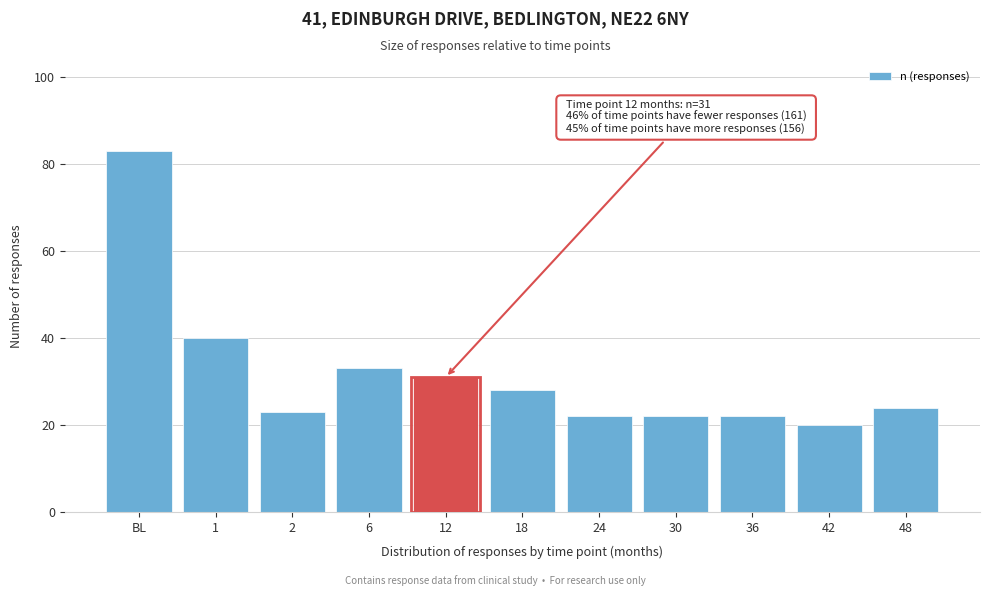

Reading right to left, extract all data points from this chart.

48=24	42=20	36=22	30=22	24=22	18=28	12=31	6=33	2=23	1=40	BL=83